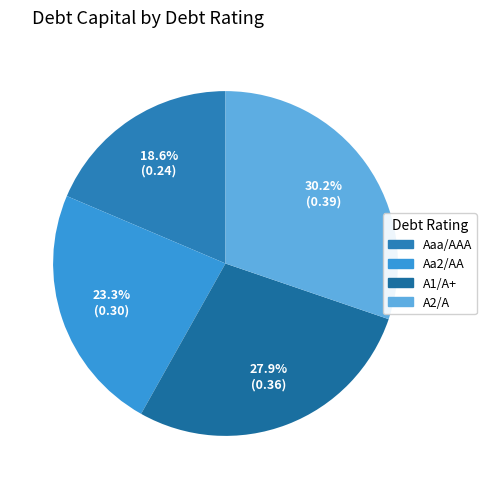

To the nearest percent, what is the difference between the A2/A and Aa2/AA slice percentages?

7%